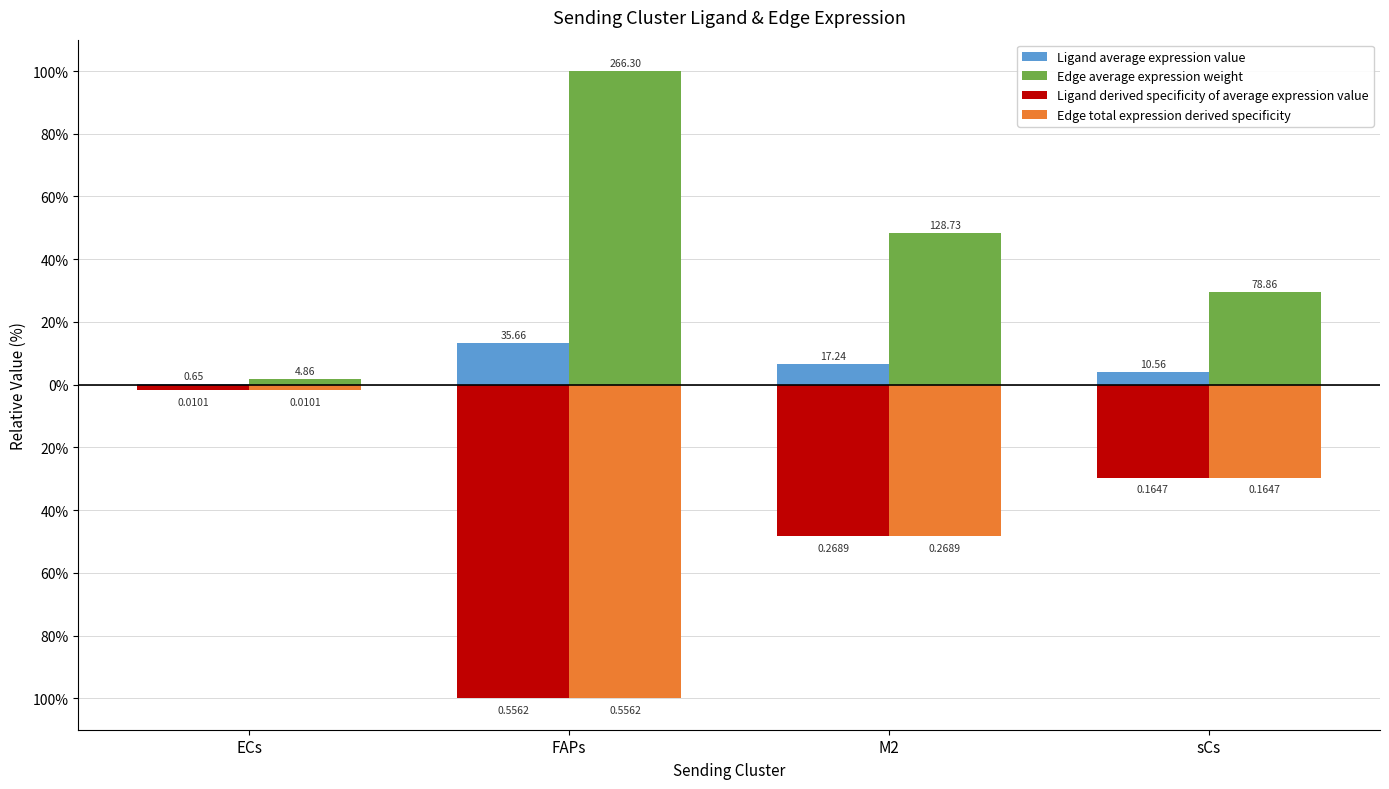

Does the chart contain stacked bars?

No